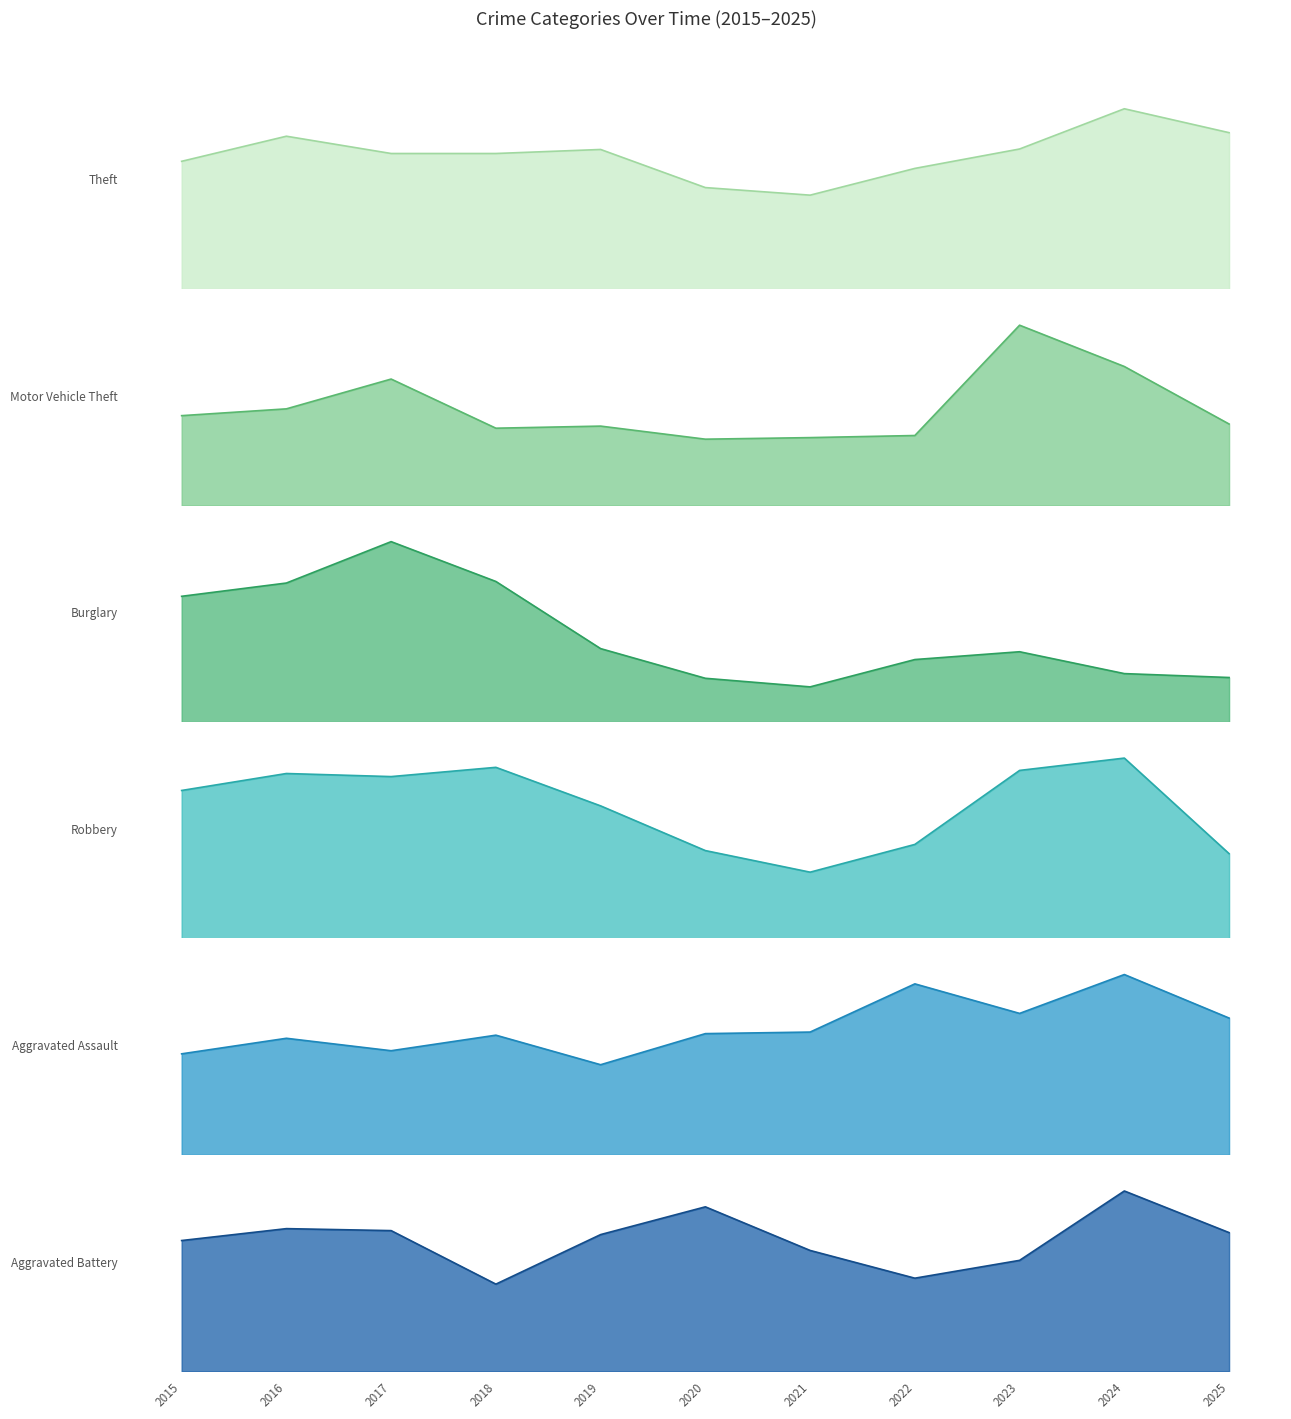

True or false: Theft and Aggravated Battery cross at least once.

False